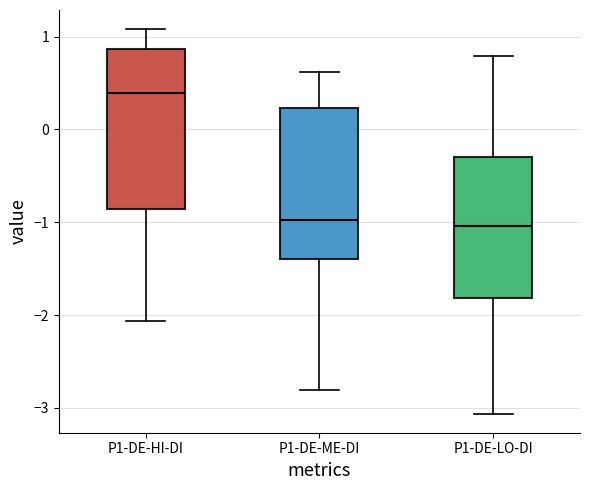

Which box's median line is the highest?

P1-DE-HI-DI